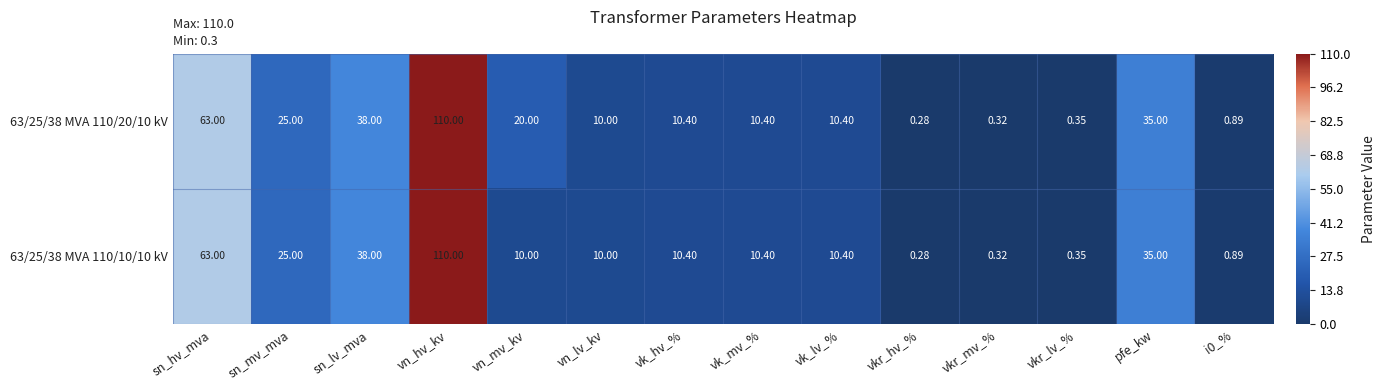

At which label does 63/25/38 MVA 110/10/10 kV reach its peak?

vn_hv_kv